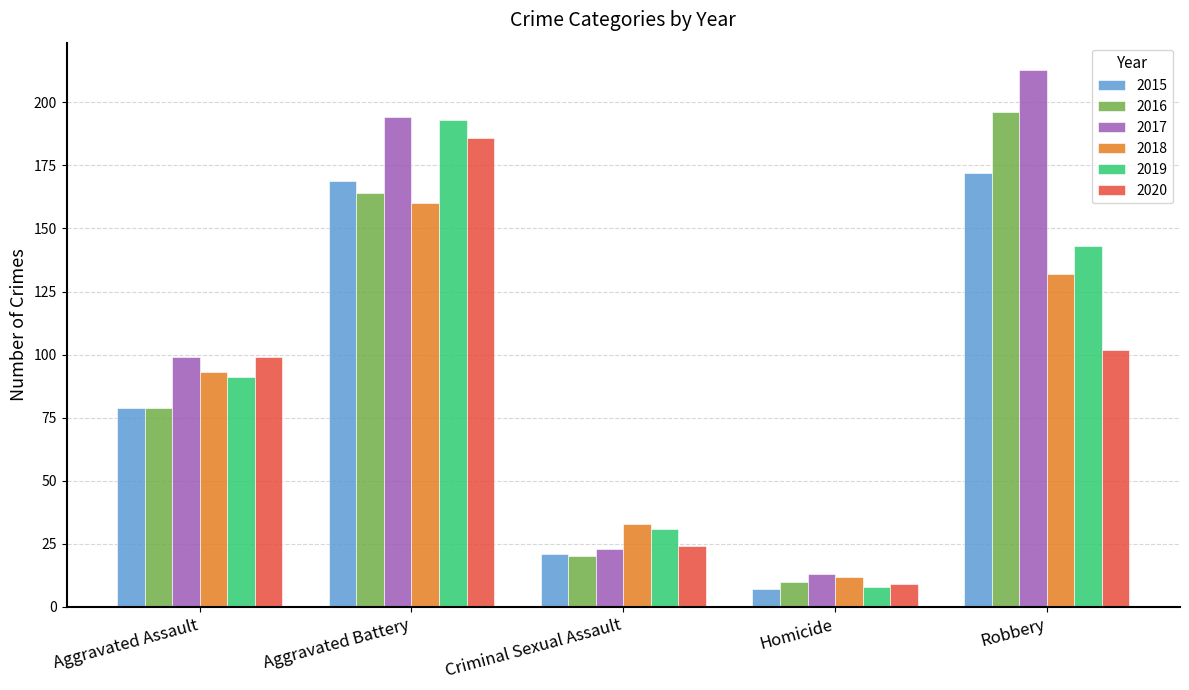

What position from the right is Aggravated Assault?

5